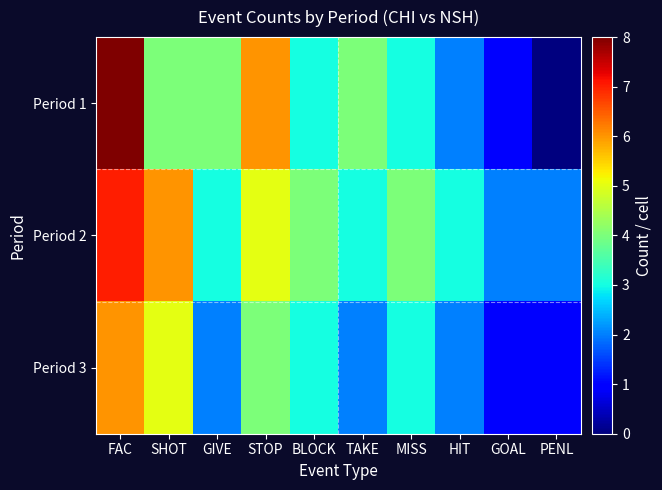

Rank the series by their average value, from lowest to highest.

Period 3, Period 1, Period 2